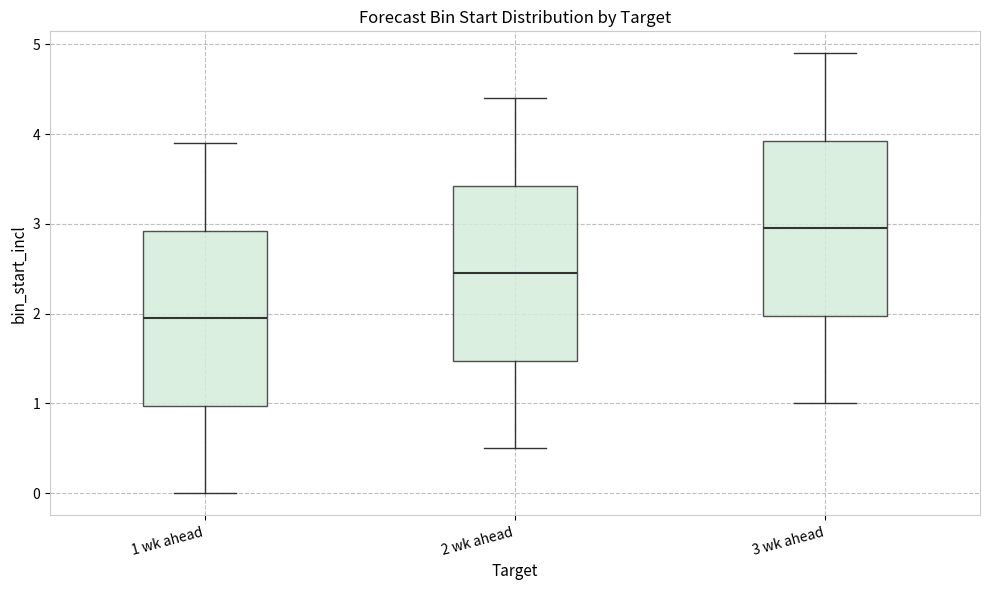

Which box has the highest median line?

3 wk ahead